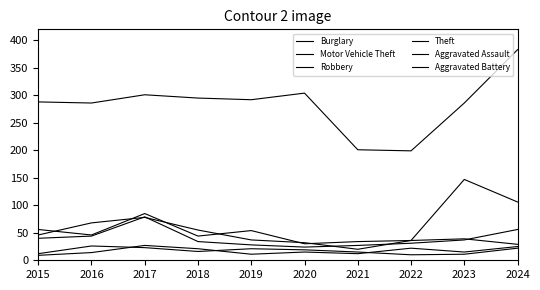

At 2022, list the series in order from largest to smallest.

Theft, Burglary, Motor Vehicle Theft, Robbery, Aggravated Battery, Aggravated Assault